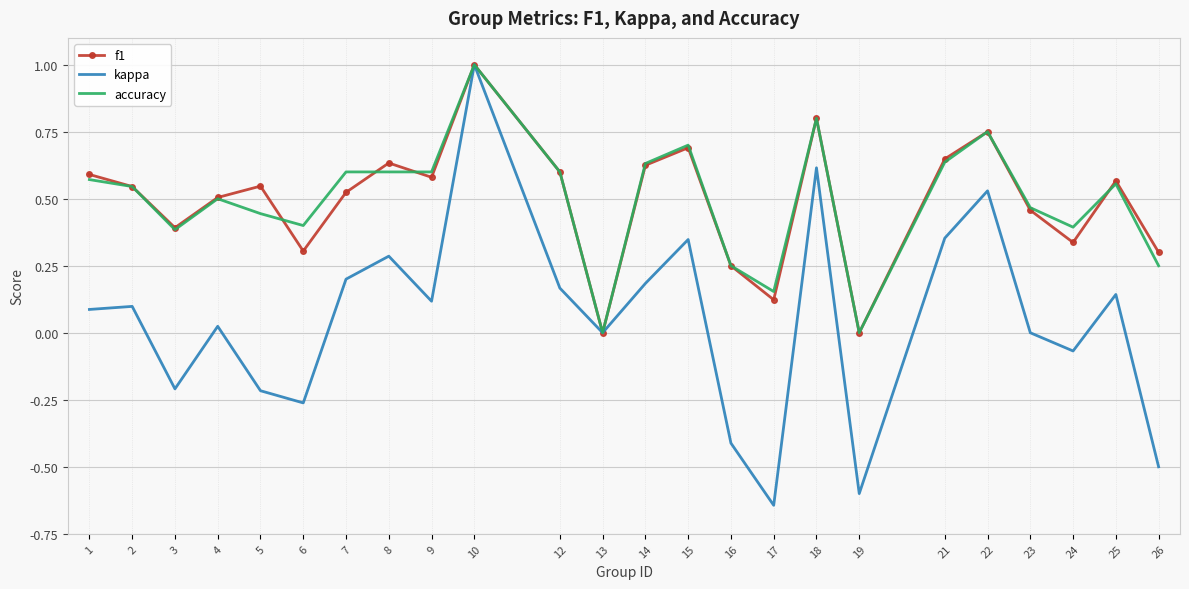

Which series changed the most between 4 and 16?

kappa